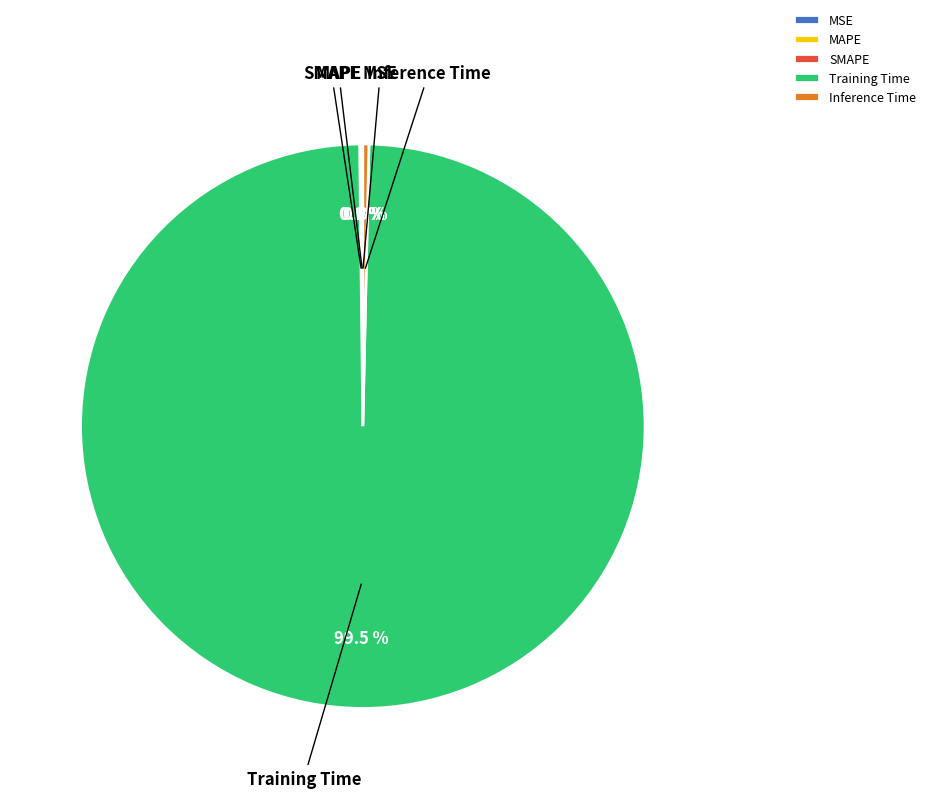

What is the majority slice?

Training Time